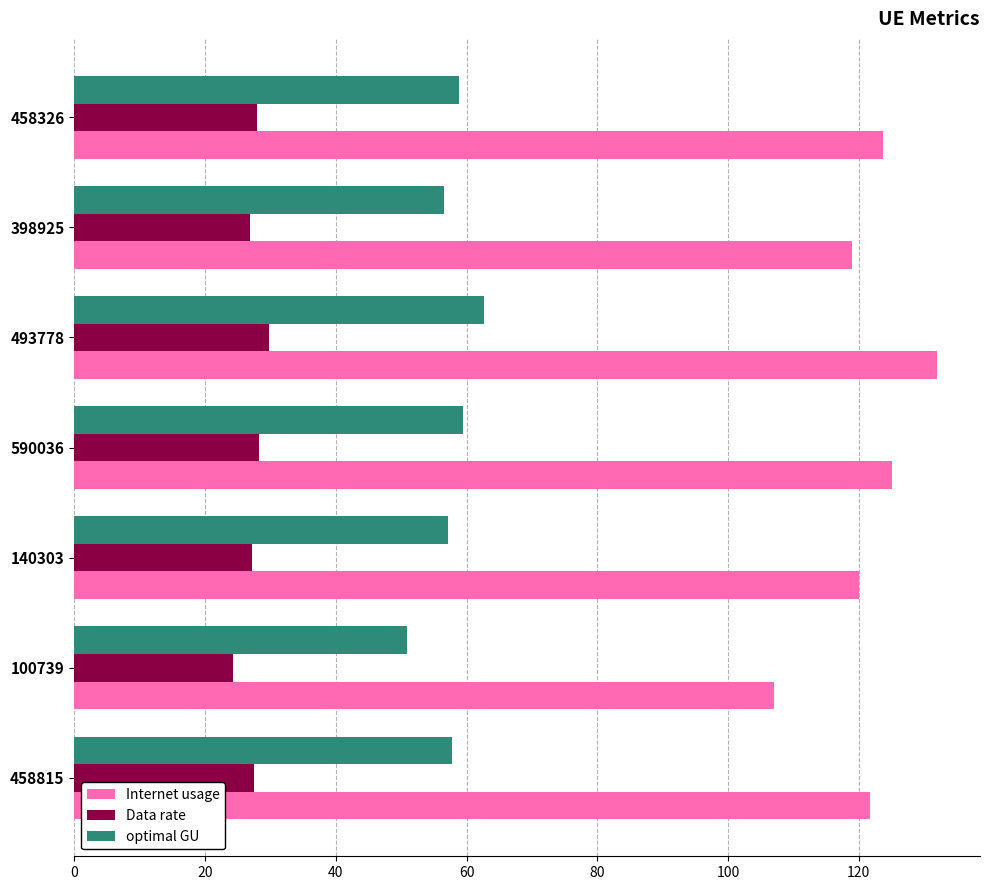

What is the maximum value for Internet usage?

131.9